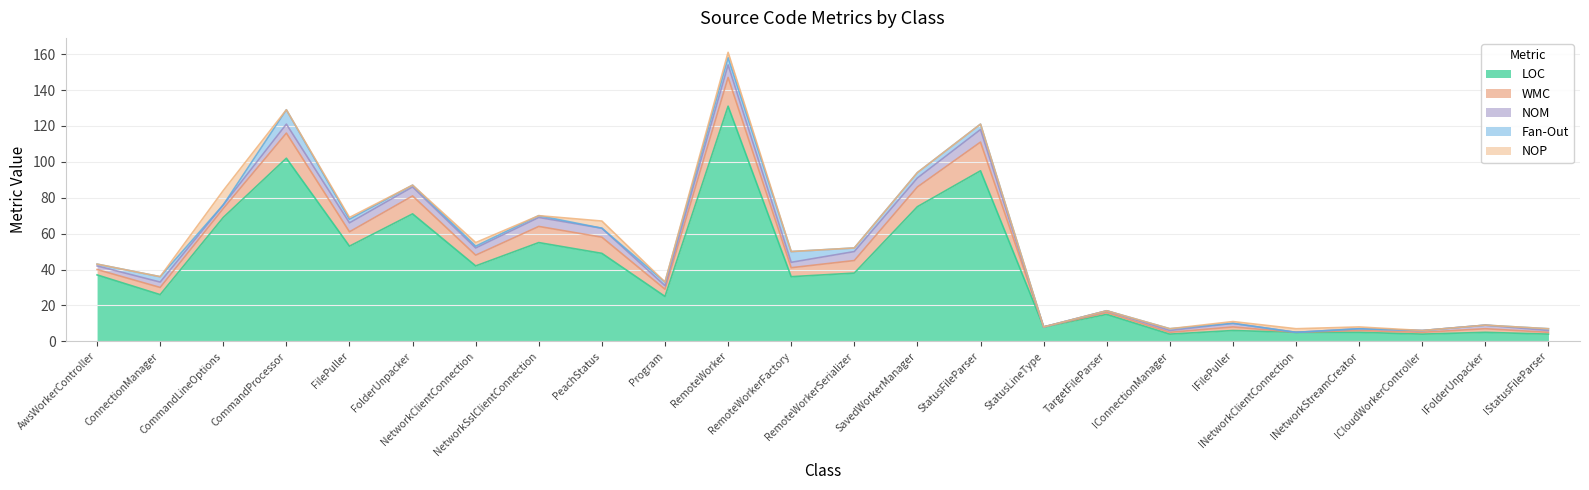

What is the total value across all series at RemoteWorker?

161